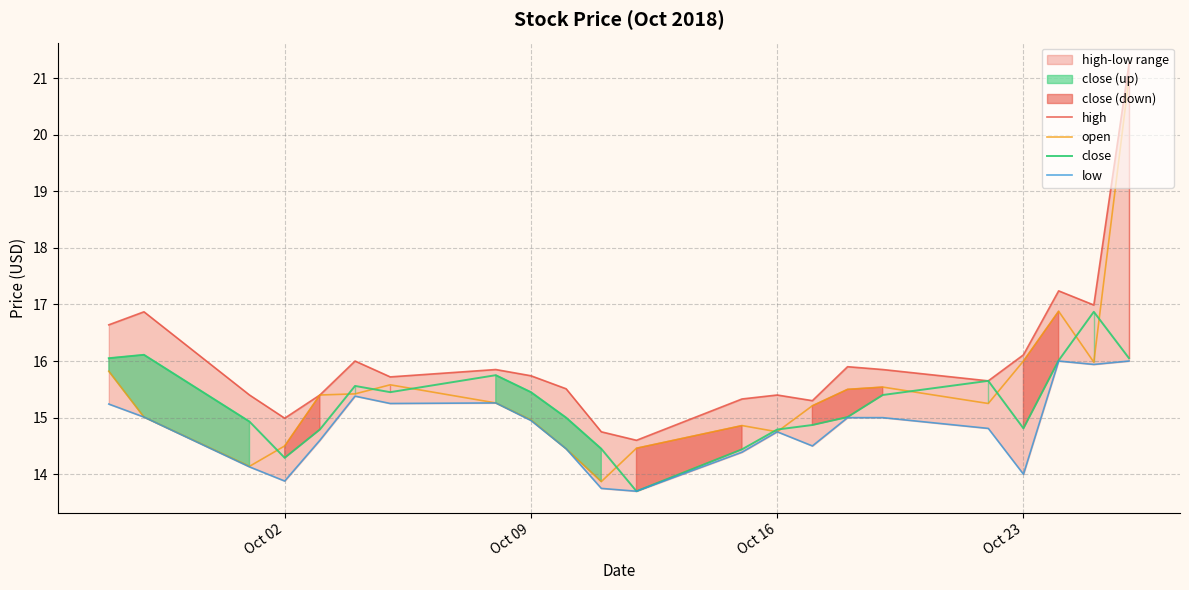

Is it true that open equals 16.0 at Oct 23?

True